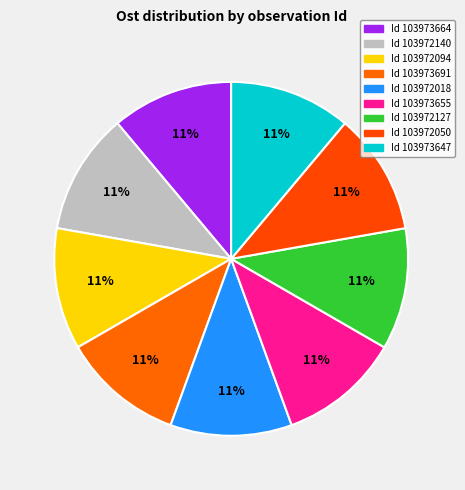

Count the number of slices in the pie.

9